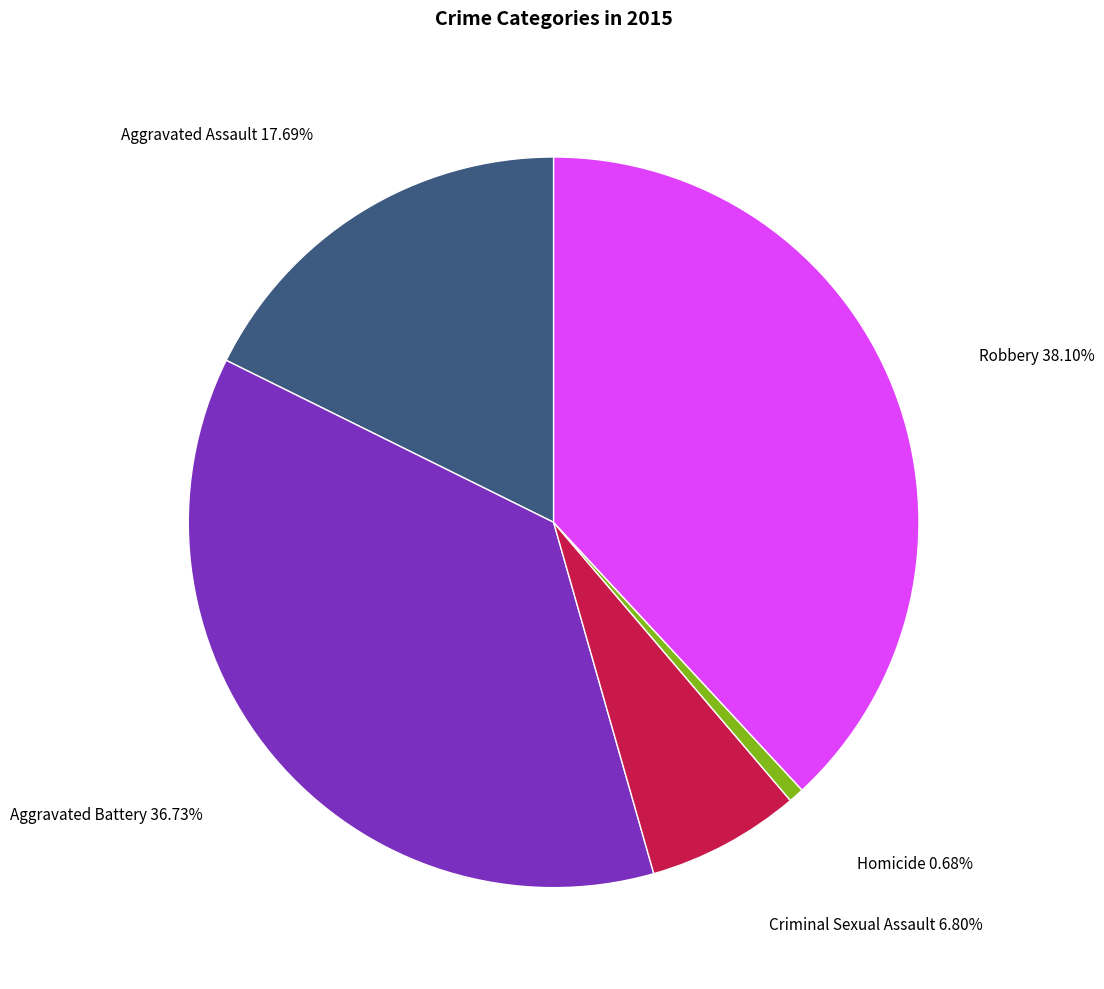

Does any single category account for the majority?

No